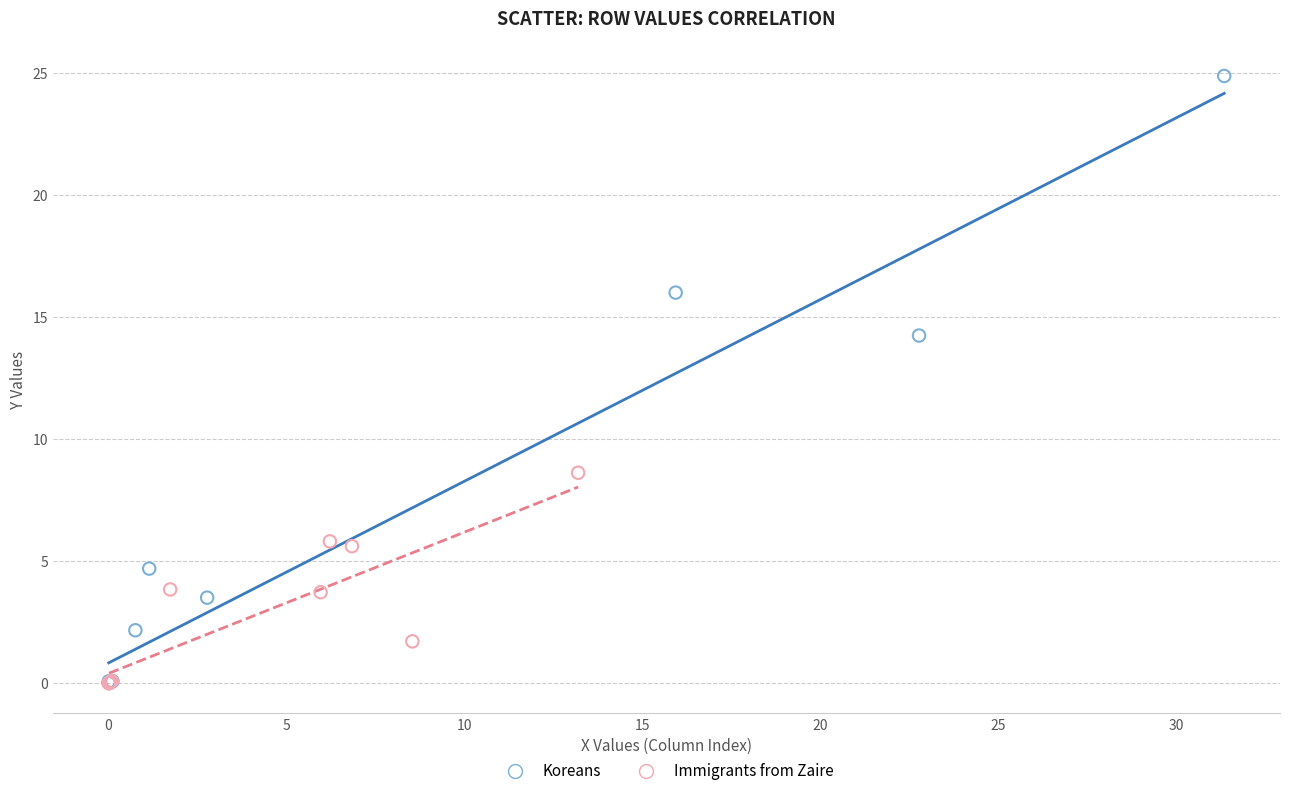

Which series reaches the maximum Y coordinate?

Koreans